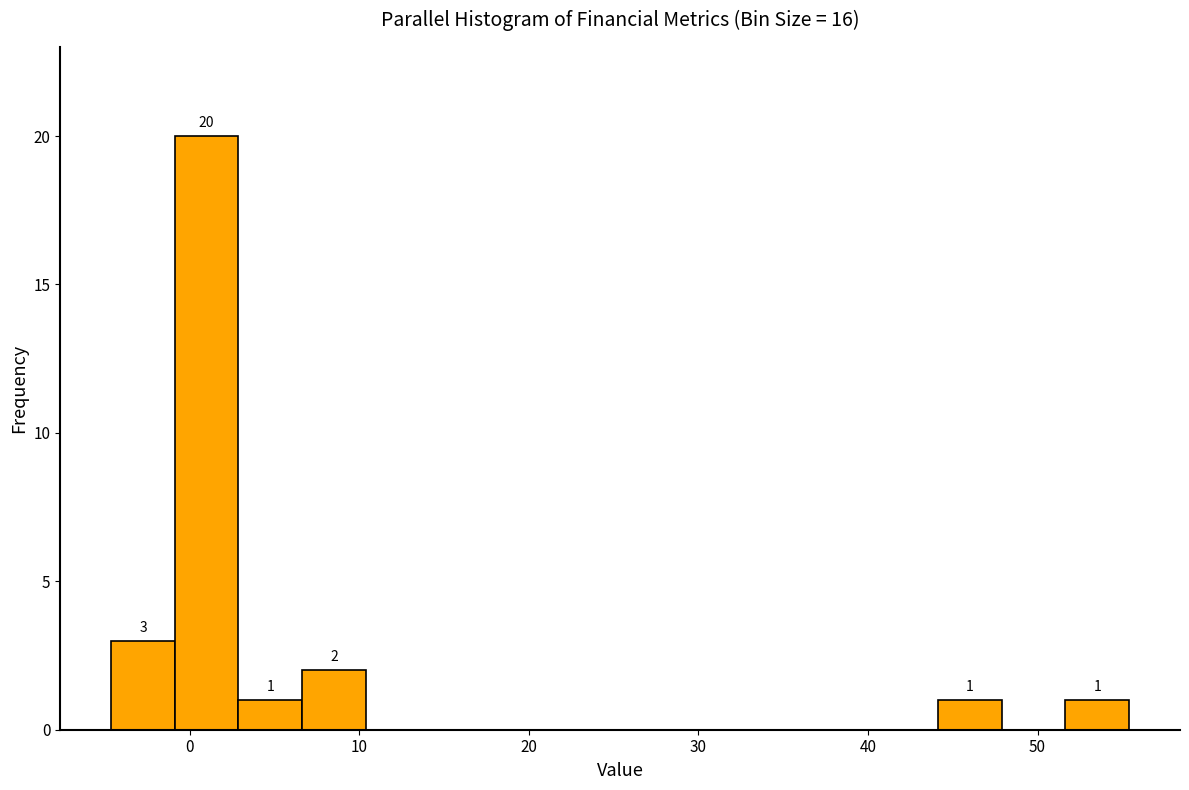

Read against the x-axis, roughly where is the centre of the tallest bar?

1